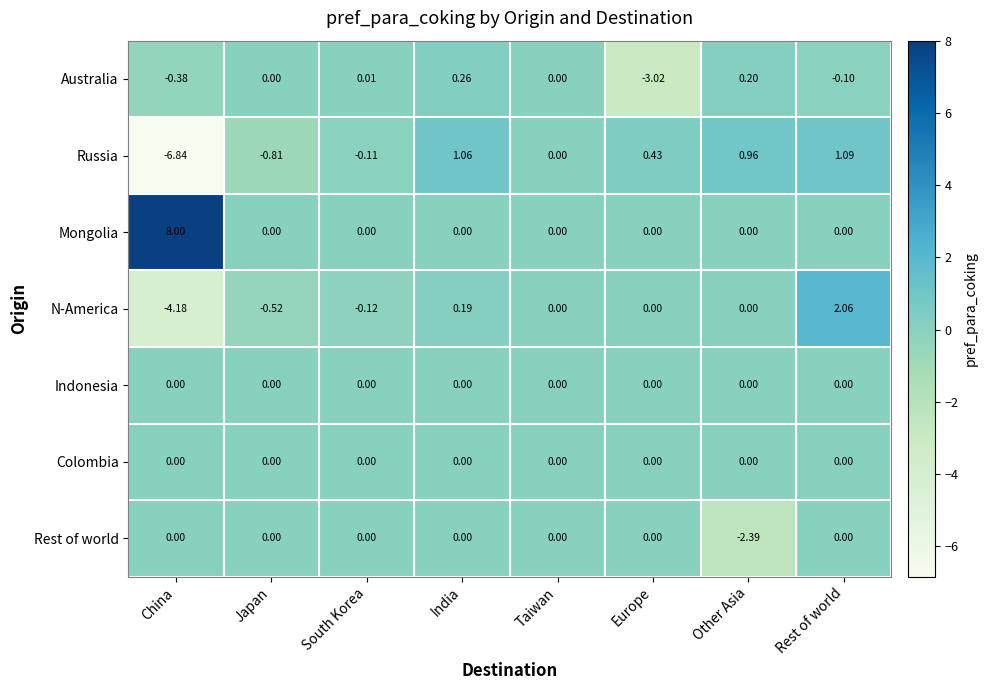

Count the number of data series in this chart.

7